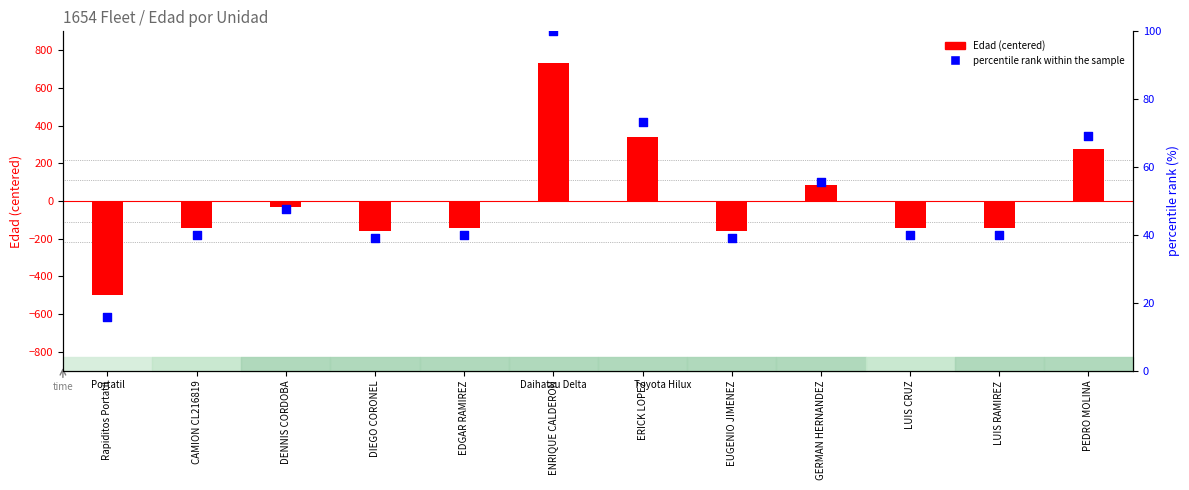

Which series contains the lowest Y value?

Edad (centered)